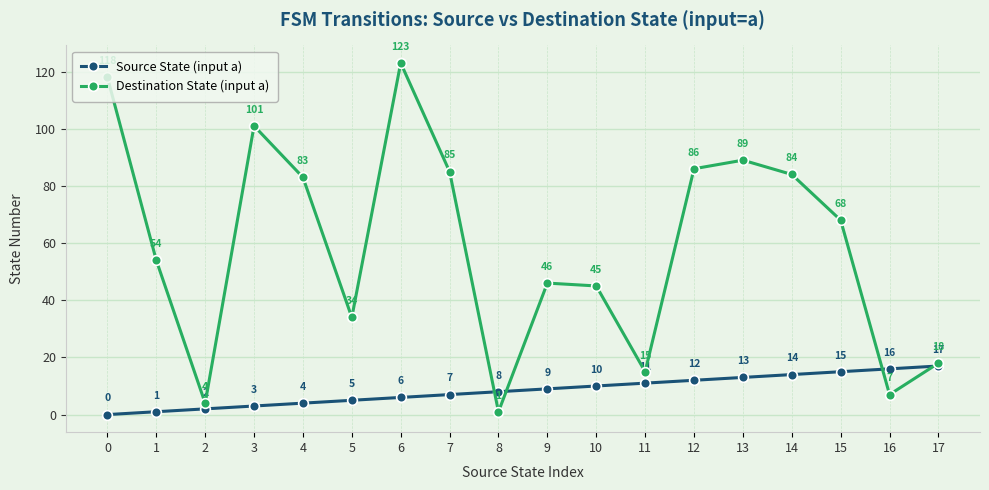

True or false: Destination State (input a) has more than 0 points higher than both neighbors.

True